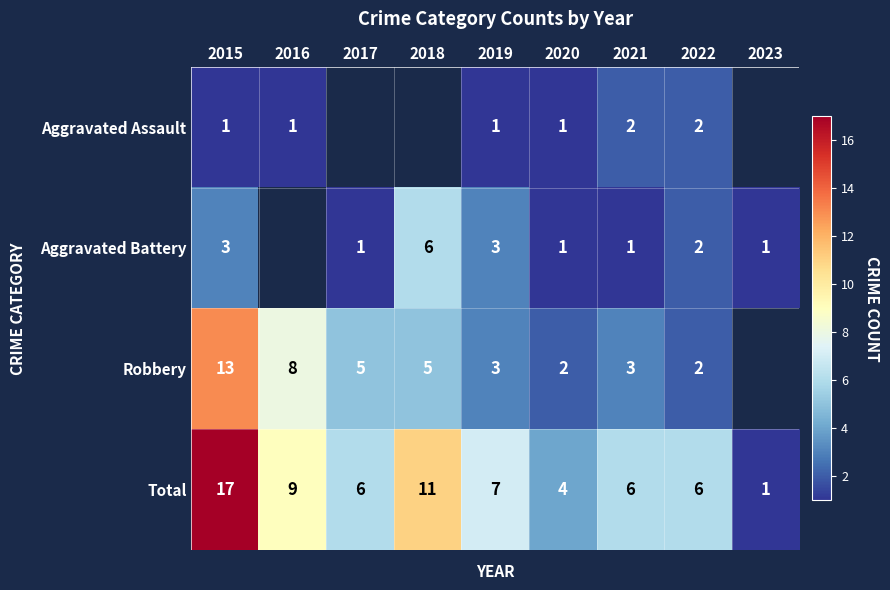

Is it true that Aggravated Battery equals 4 at 2019?

False